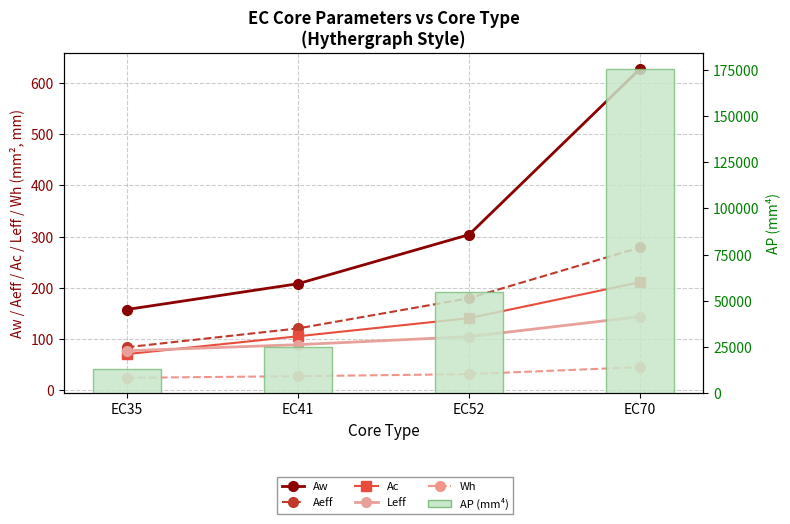

What is the value of the AP (mm⁴×10³) bar at the 1st from the left?

13313.2